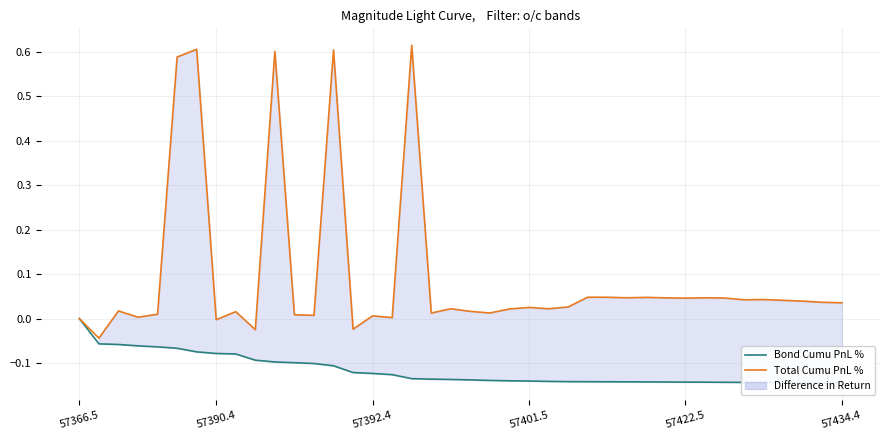

What is the average value of the Total Cumu PnL % series?

0.1